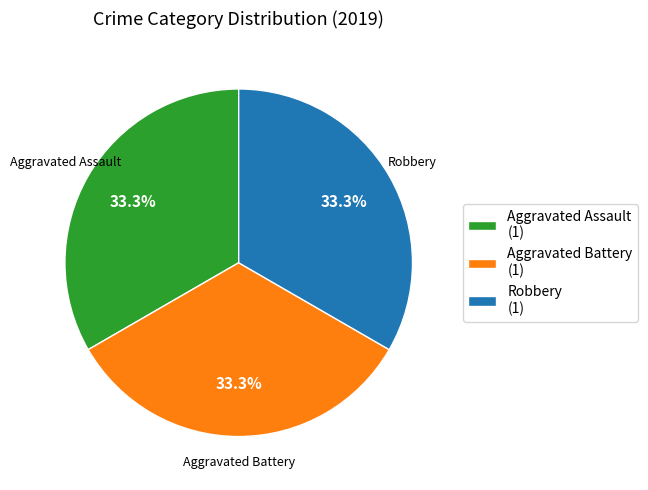

What percentage is NOT represented by Robbery (1)?

66.7%